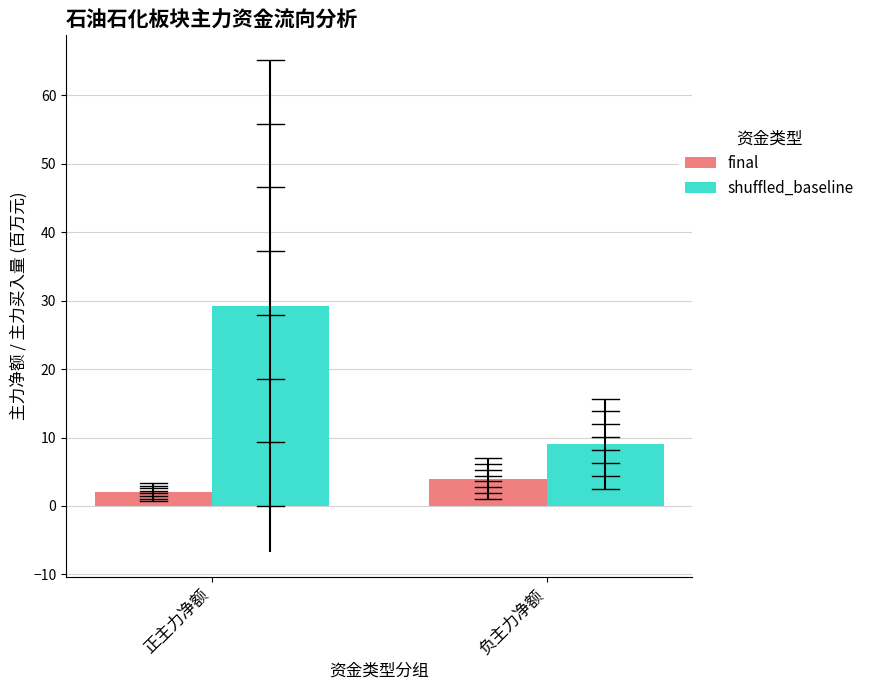

What is the label of the 2nd bar from the right?

正主力净额